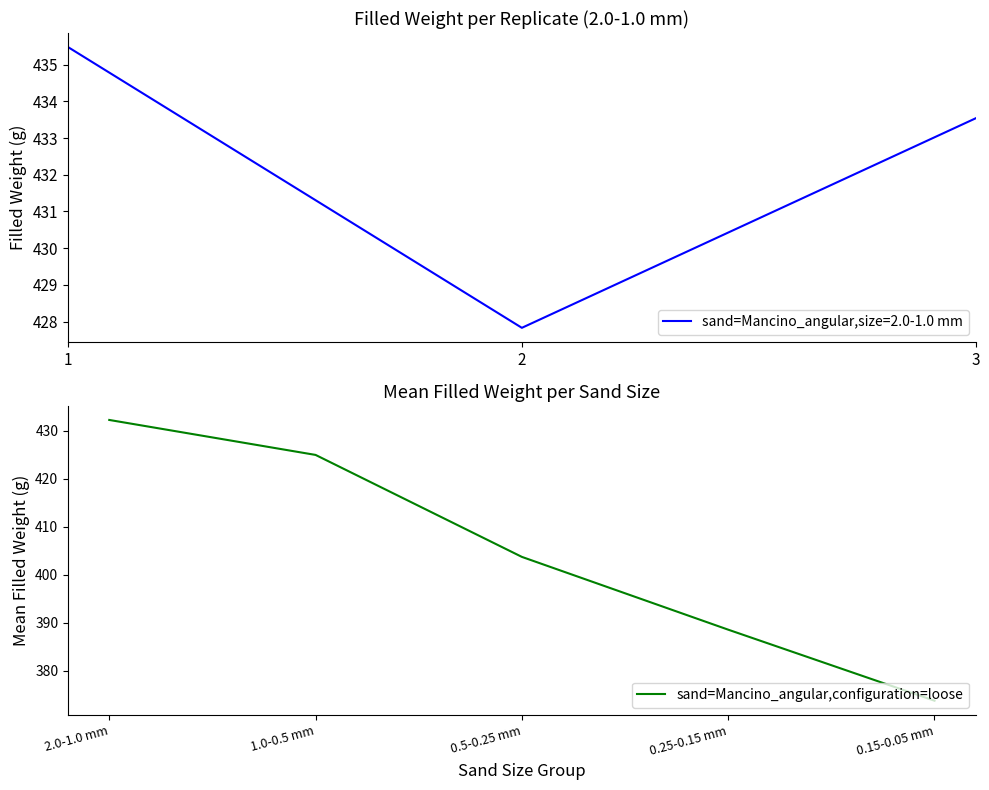

True or false: the data has more than 0 interior local peaks.

False